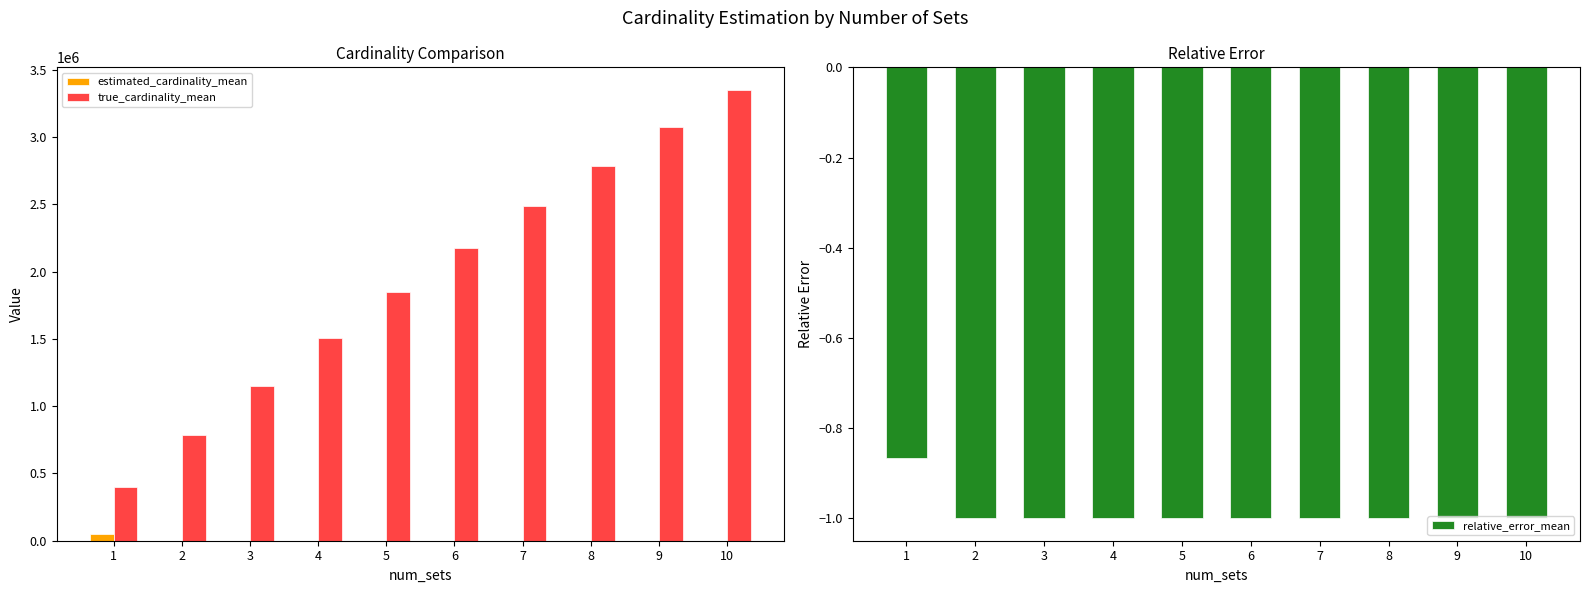

Reading left to right, what are all the values shown in this chart?

estimated_cardinality_mean: 52986.9	0.0	0.0	0.0	0.0	0.0	0.0	0.0	0.0	0.0
true_cardinality_mean: 400000.0	784017.0	1152686.3	1506574.3	1846287.6	2172414.6	2485471.9	2786007.7	3074546.7	3351592.4
relative_error_mean: -0.9	-1.0	-1.0	-1.0	-1.0	-1.0	-1.0	-1.0	-1.0	-1.0